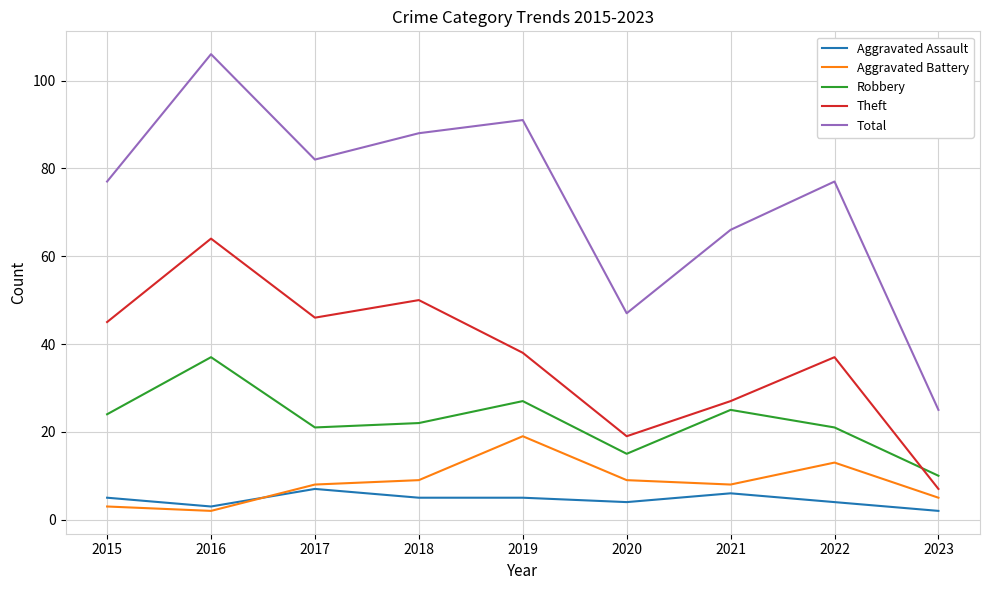

The Total series shows 66 at 2021. True or false?

True